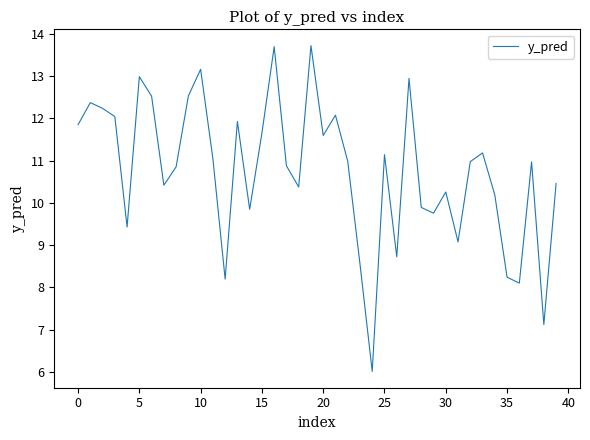

True or false: the data has more than 0 interior local peaks.

True